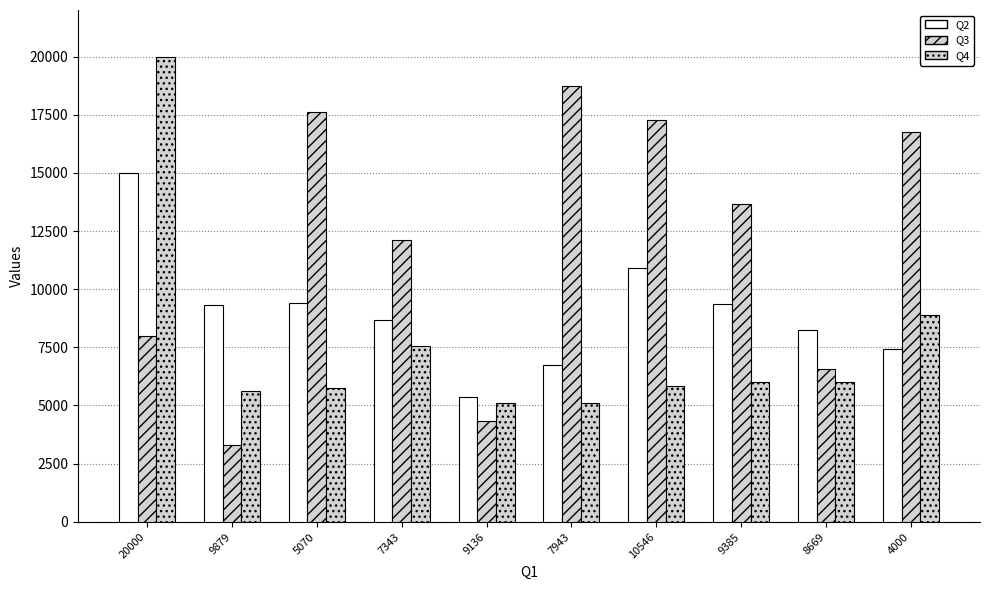

Does the chart contain any negative values?

No